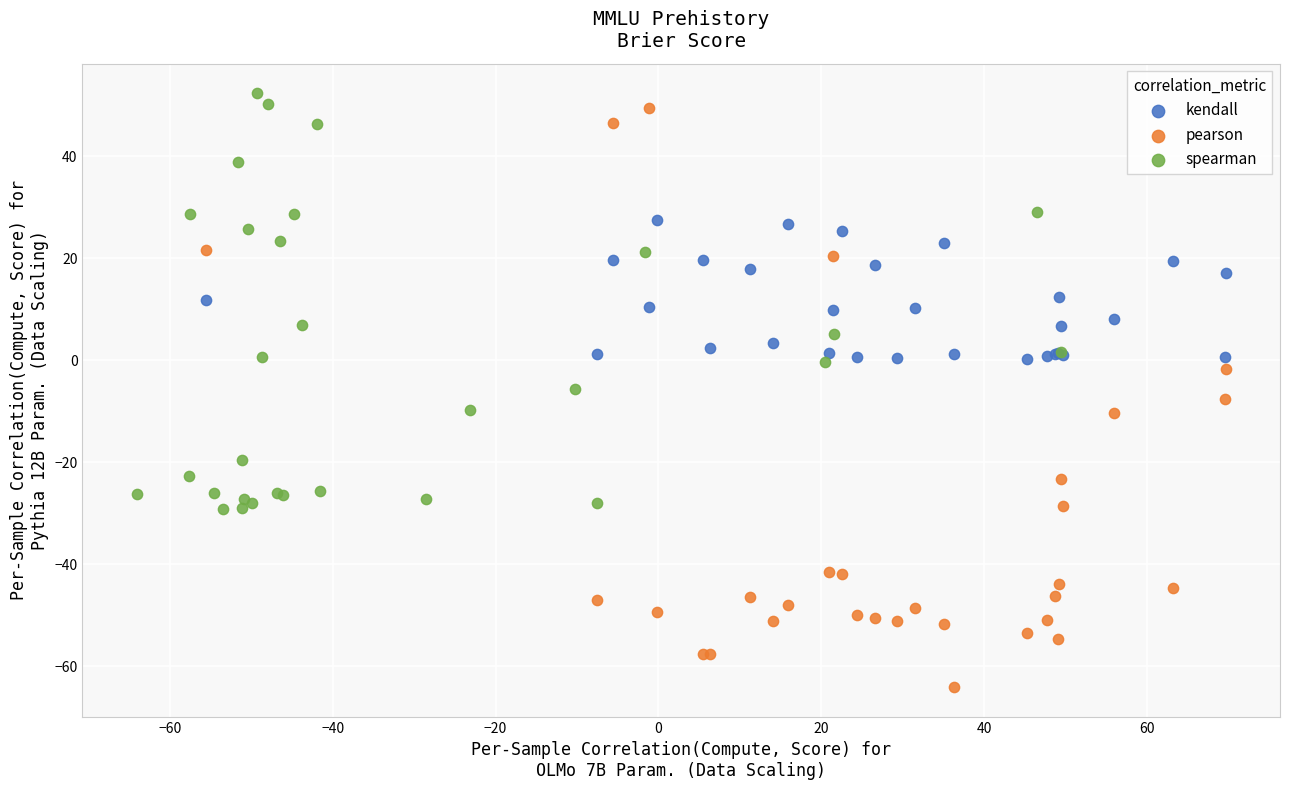

What are all the series names shown in the legend?

kendall, pearson, spearman